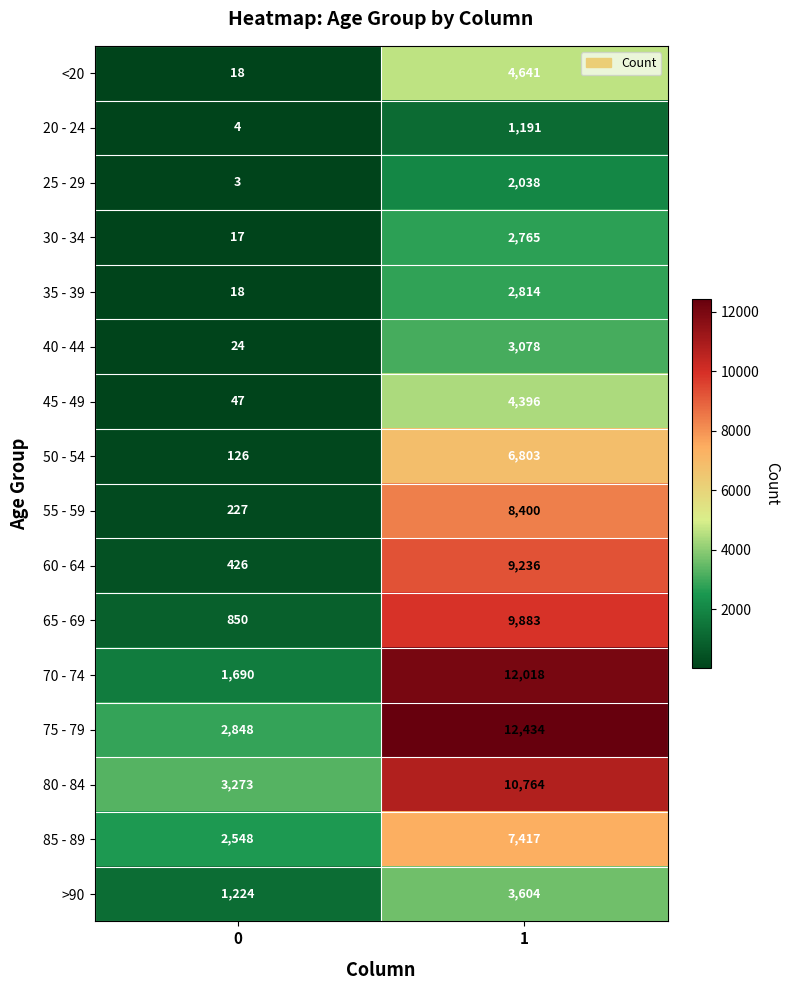

What is the approximate value of 25 - 29 at 1, to the nearest 10?

2040